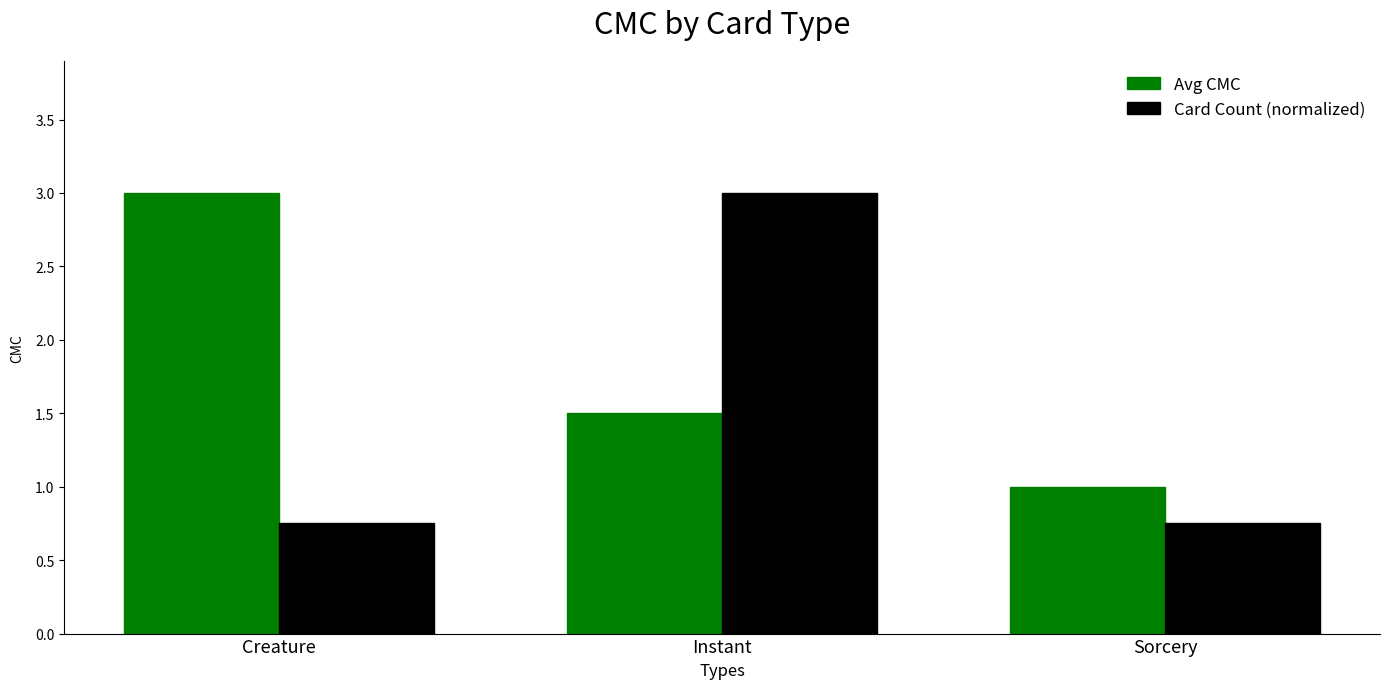

What is the maximum value for Avg CMC?

3.0